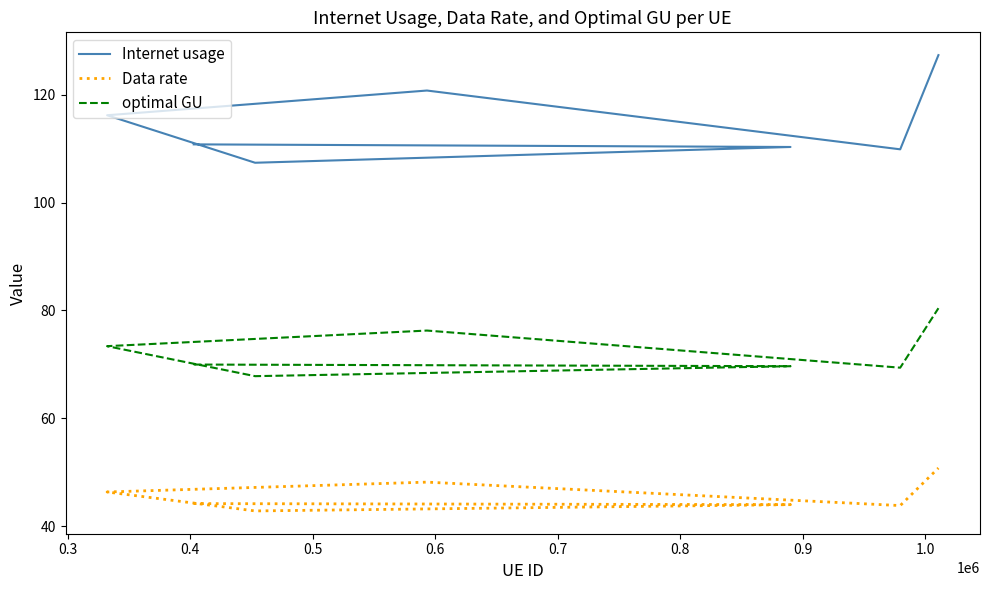

List the series in order of their overall mean, highest first.

Internet usage, optimal GU, Data rate